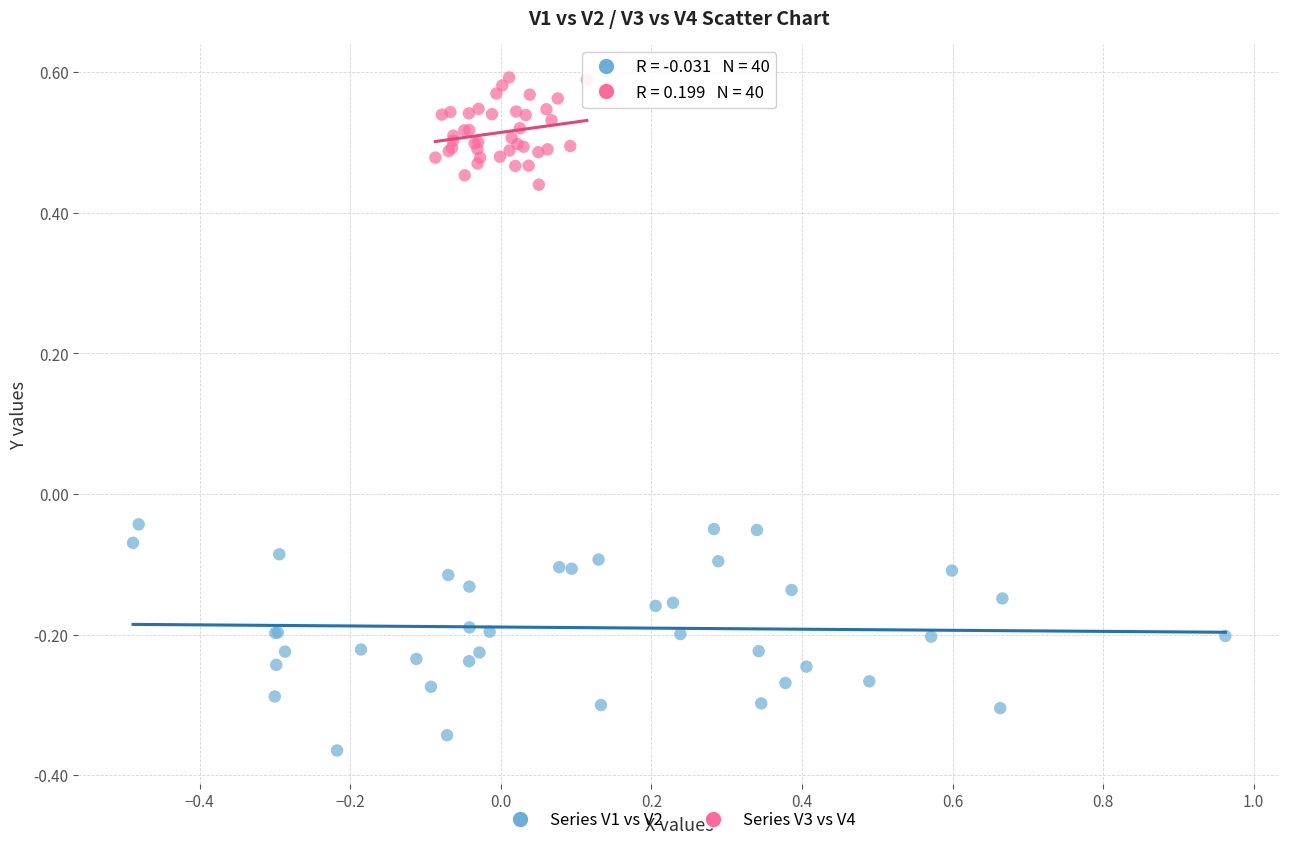

Which series reaches the maximum Y coordinate?

Series V3 vs V4